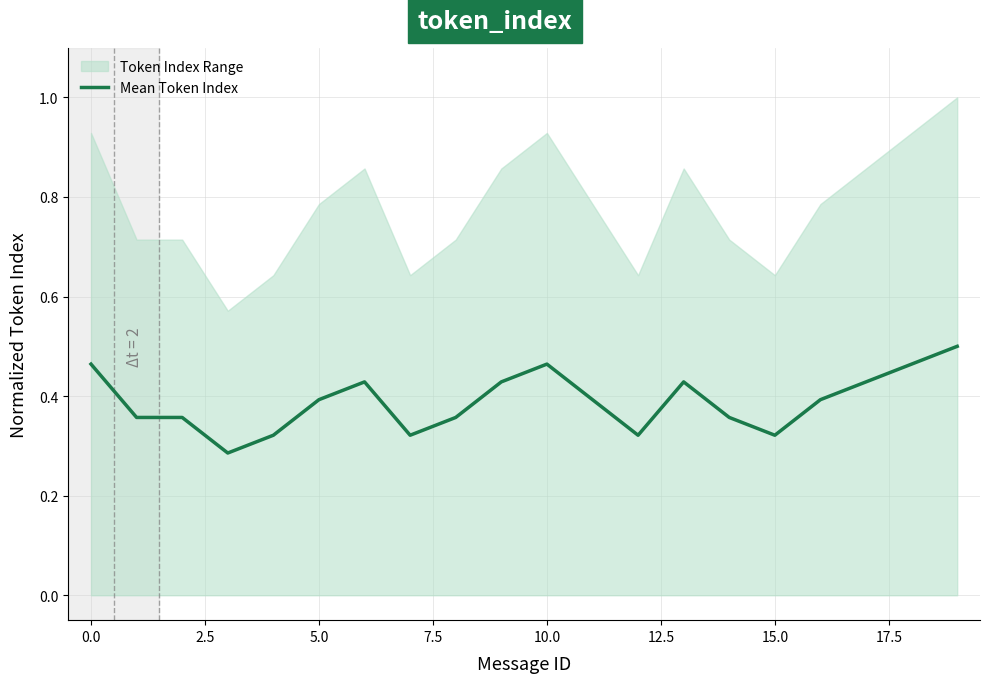

What is the label of the 2nd point from the right?

18